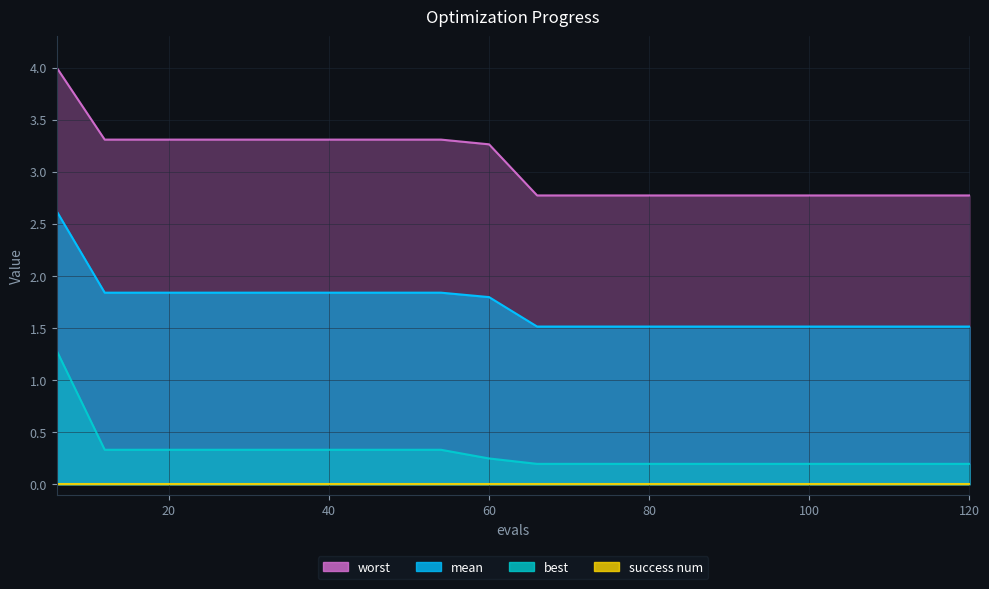

The value of best at 102 is 0.2. True or false?

True